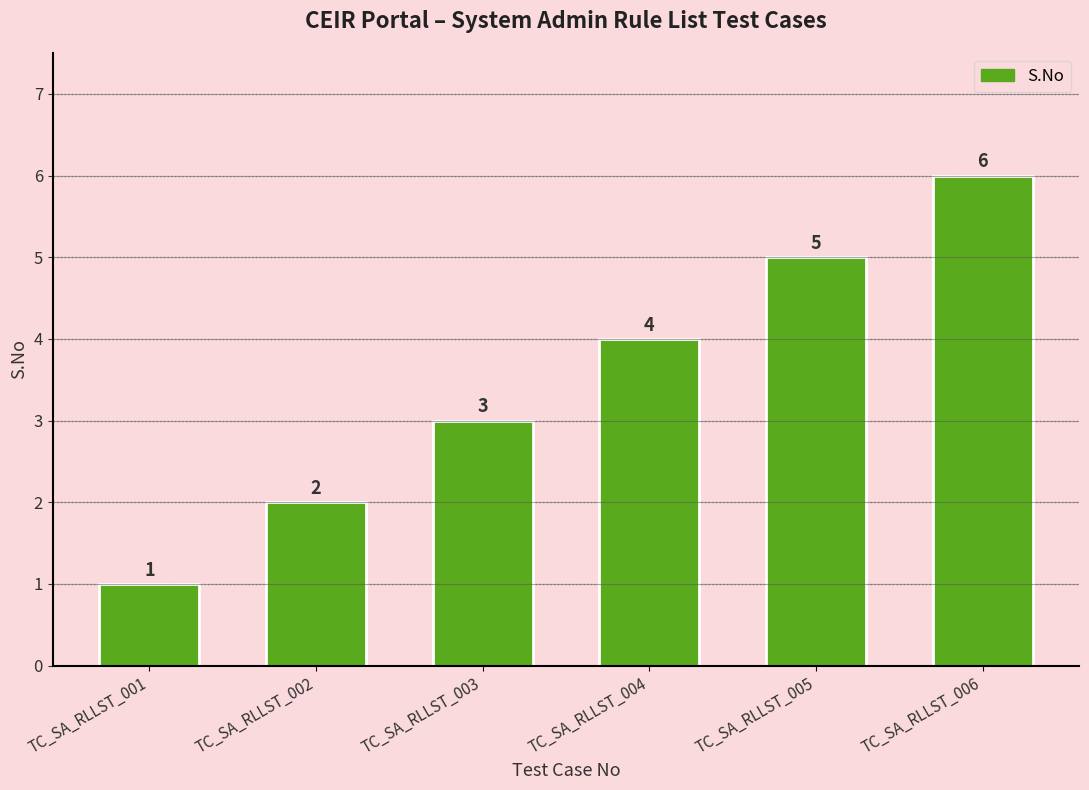

How many values are between 2 and 5?

4